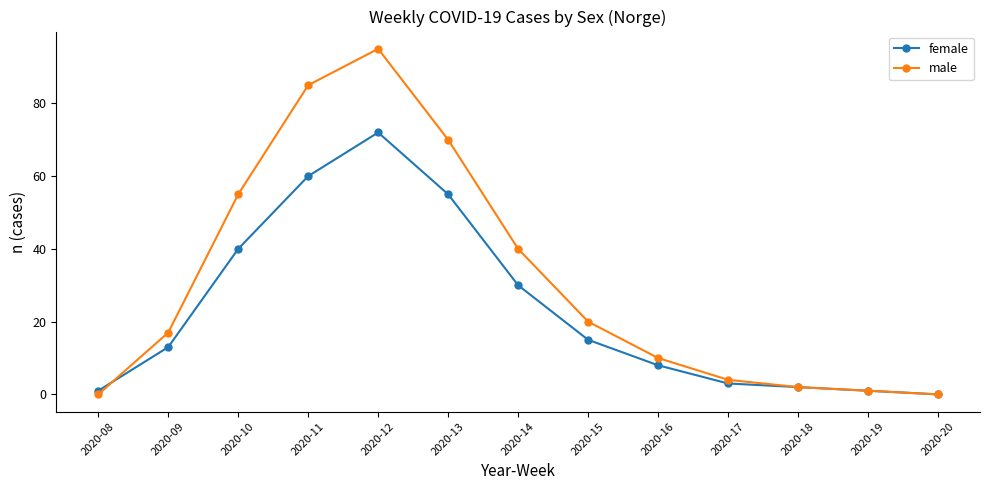

True or false: female and male intersect in this chart.

True